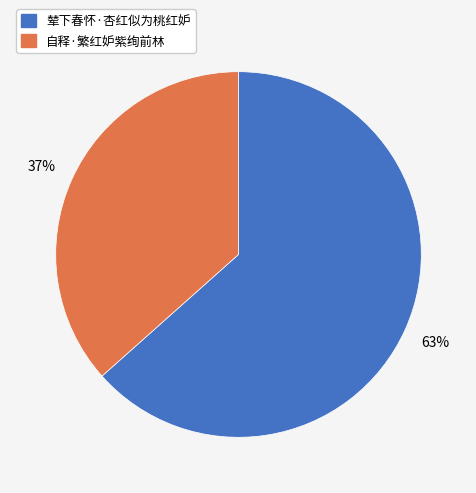

Is it true that 自释·繁红妒紫绚前林 is 43% of the pie?

False